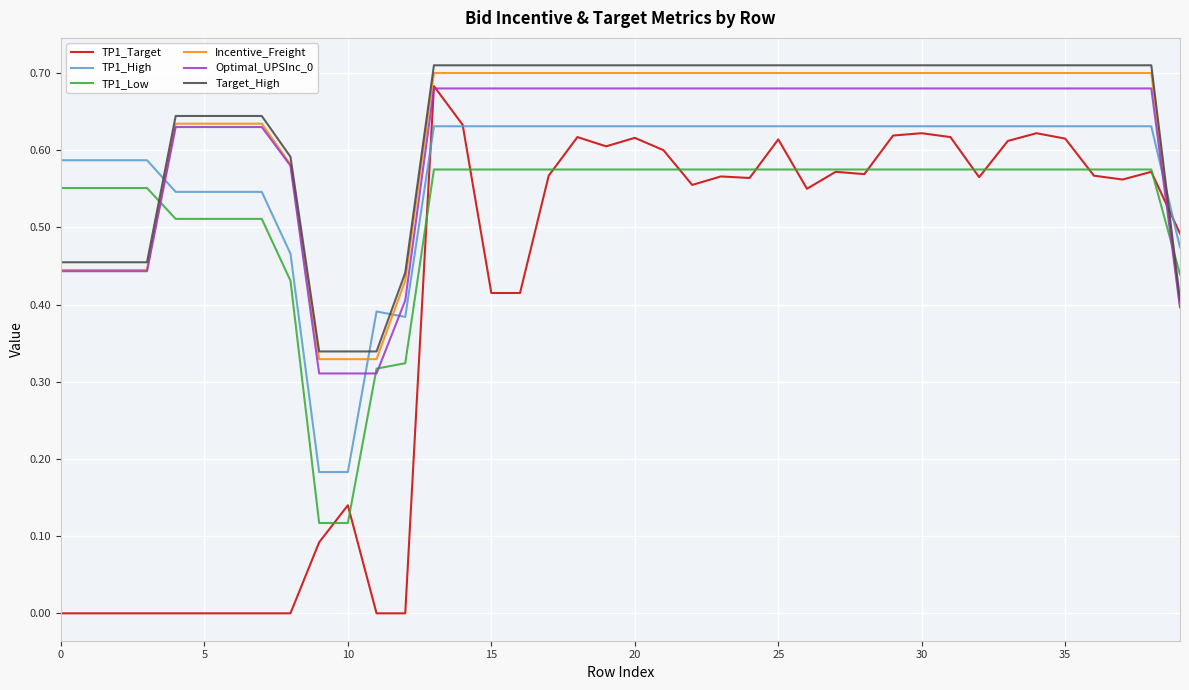

Which series ends up on top after the final intersection of TP1_Target and Incentive_Freight?

TP1_Target